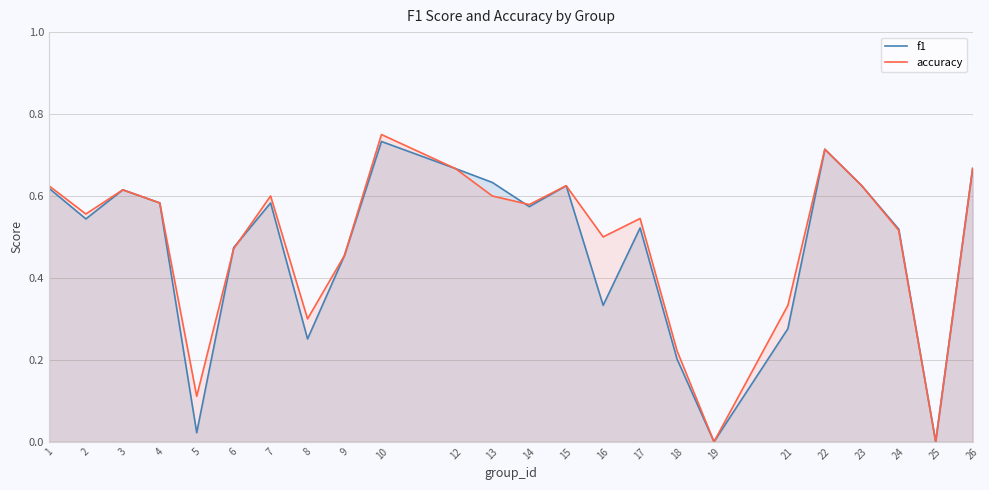

How many interior local peaks does the f1 series have?

6